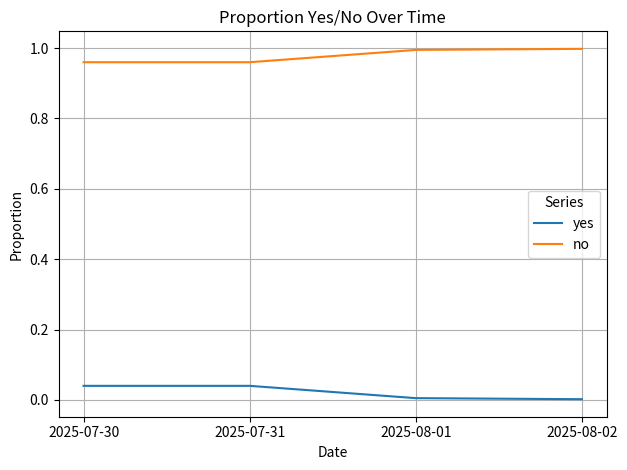

True or false: no has a value of 0.2 at 2025-07-30.

False